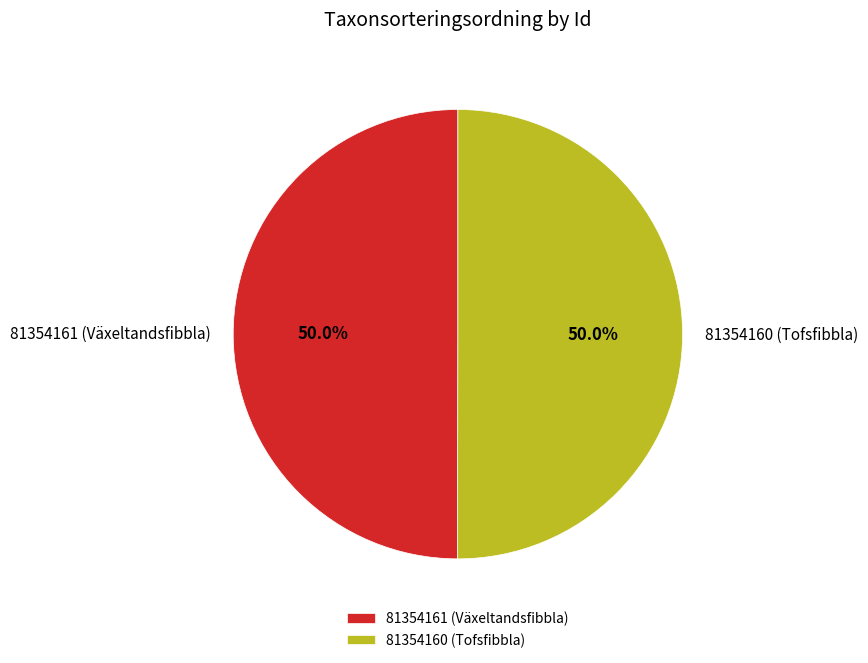

Is it true that 81354160 (Tofsfibbla) is 50% of the pie?

True